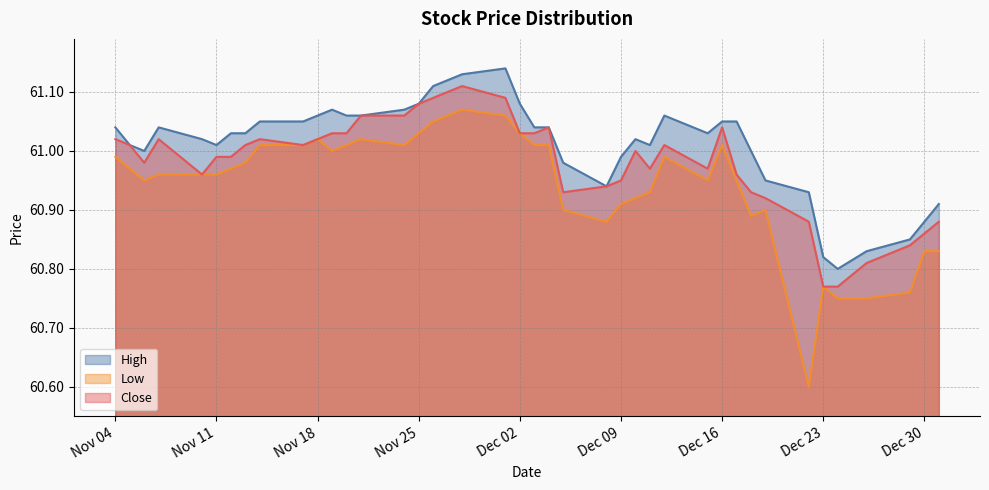

Rank the categories by High value from highest to lowest.

21, 22, 23, 20, 24, 25, 28, 12, 26, 27, 29, 9, 10, 30, 31, 18, 19, 36, 39, 11, 32, 33, 14, 35, 13, 34, 38, 8, 37, 15, 17, 7, 16, 6, 0, 1, 2, 3, 5, 4